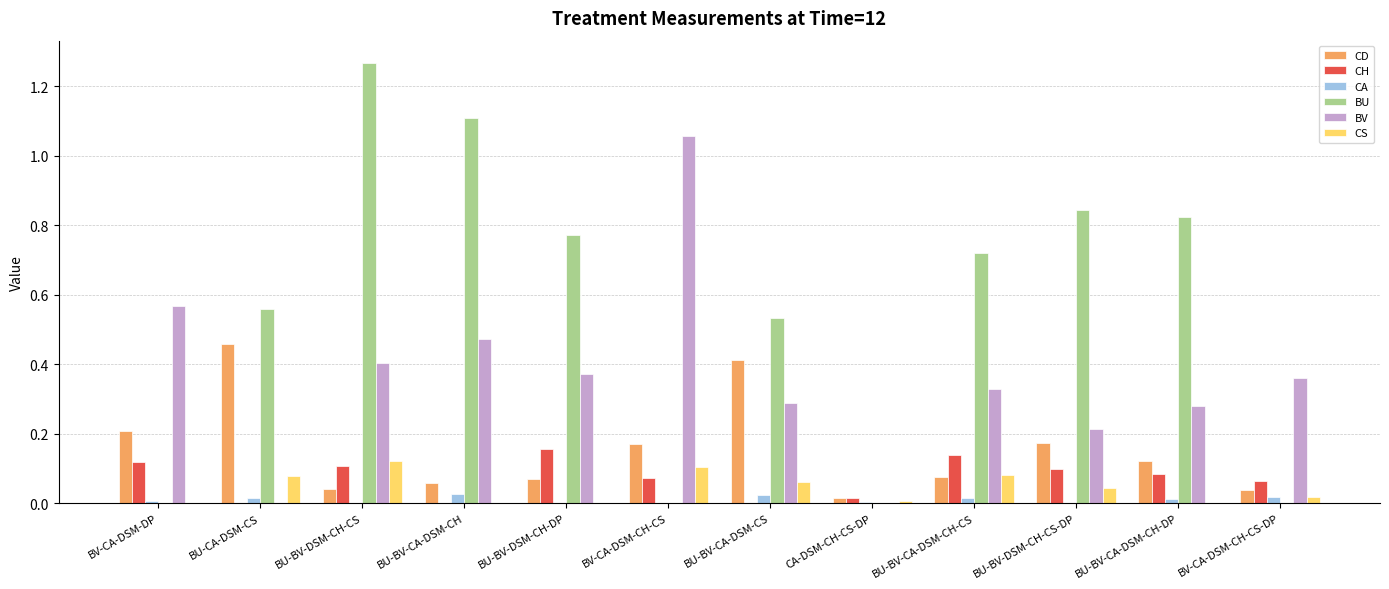

The CA series shows 0.0 at BU-BV-CA-DSM-CH-DP. True or false?

True